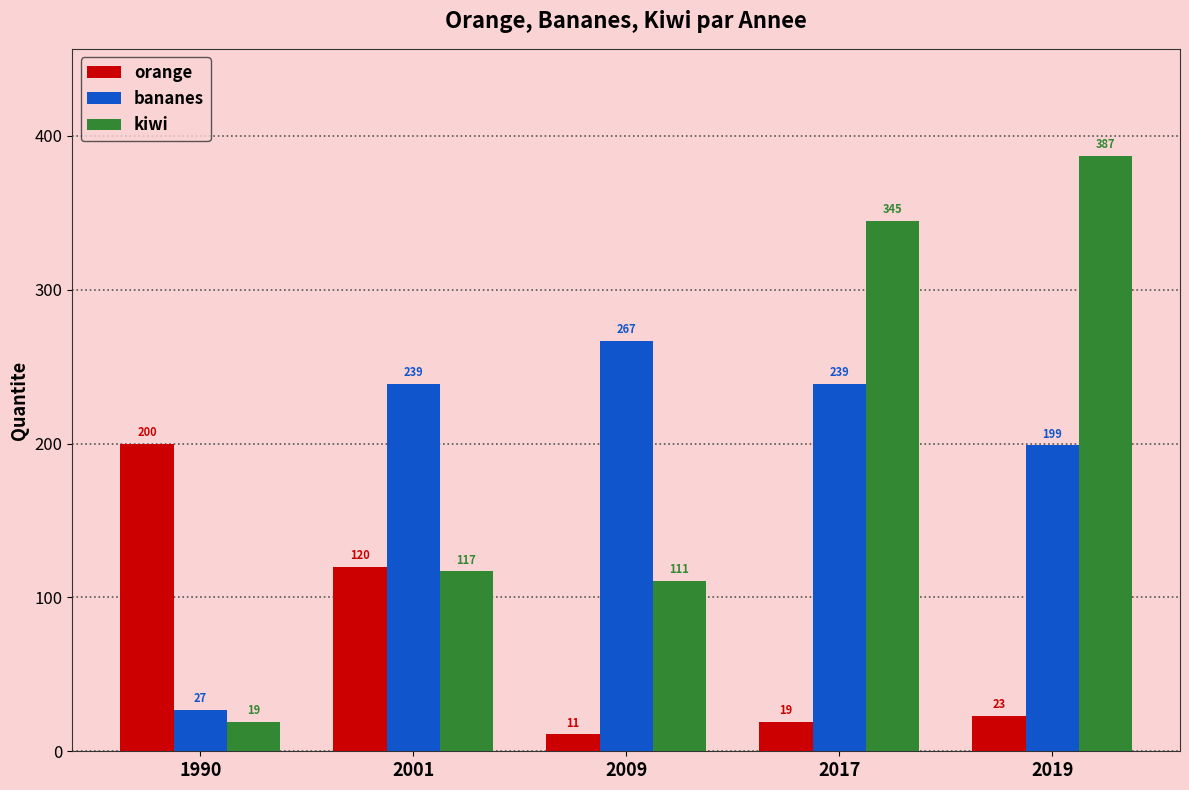

Is it true that bananes equals 386 at 2001?

False